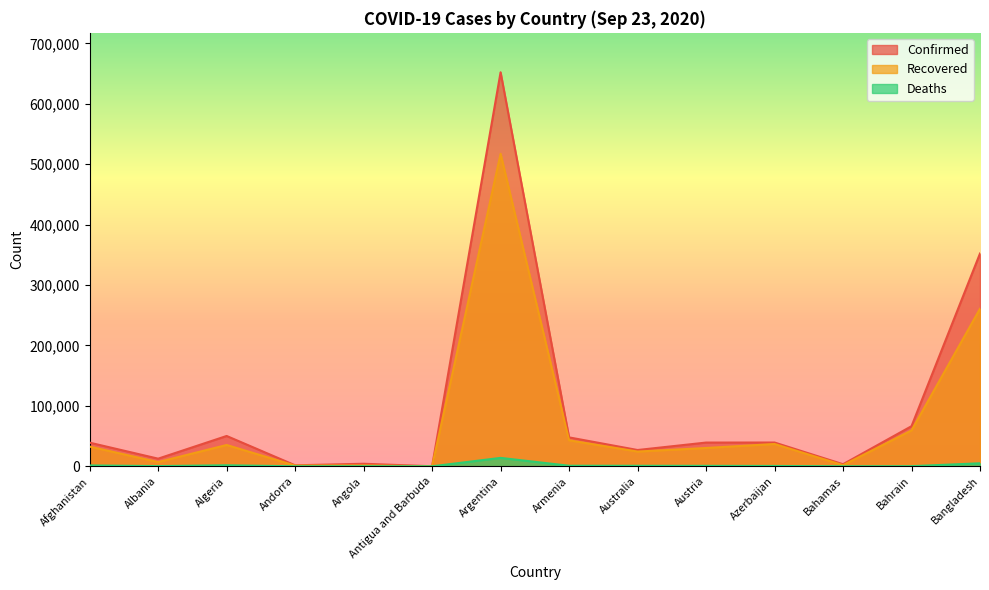

Does the chart display data point markers on the line(s)?

No